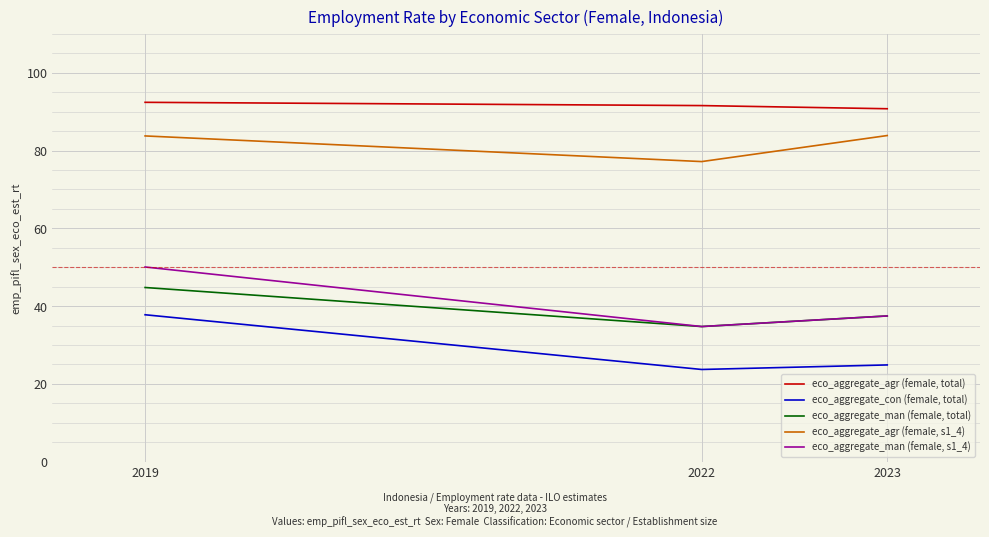

List the series in order of their peak value, highest first.

eco_aggregate_agr (female, total), eco_aggregate_agr (female, s1_4), eco_aggregate_man (female, s1_4), eco_aggregate_man (female, total), eco_aggregate_con (female, total)